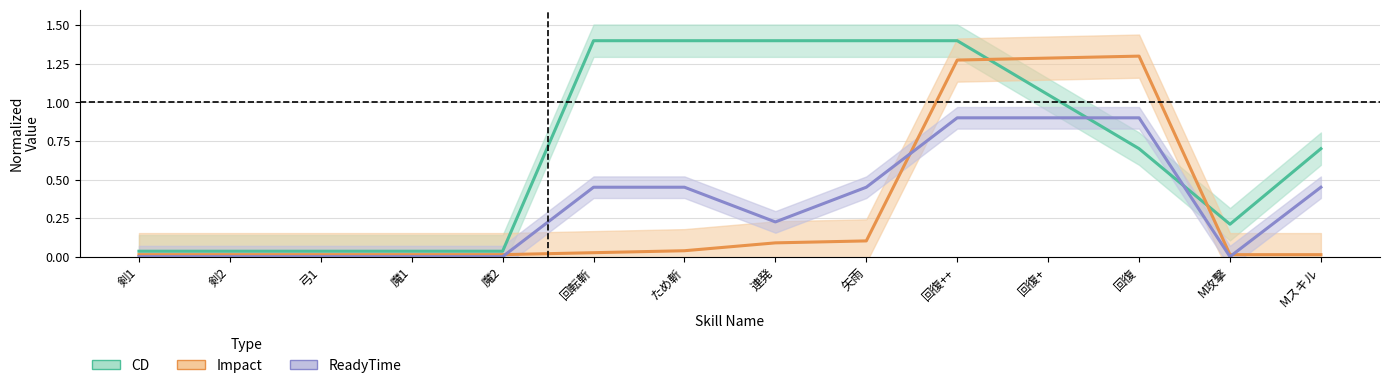

At which label is CD (normalized) closest to 0?

剣1